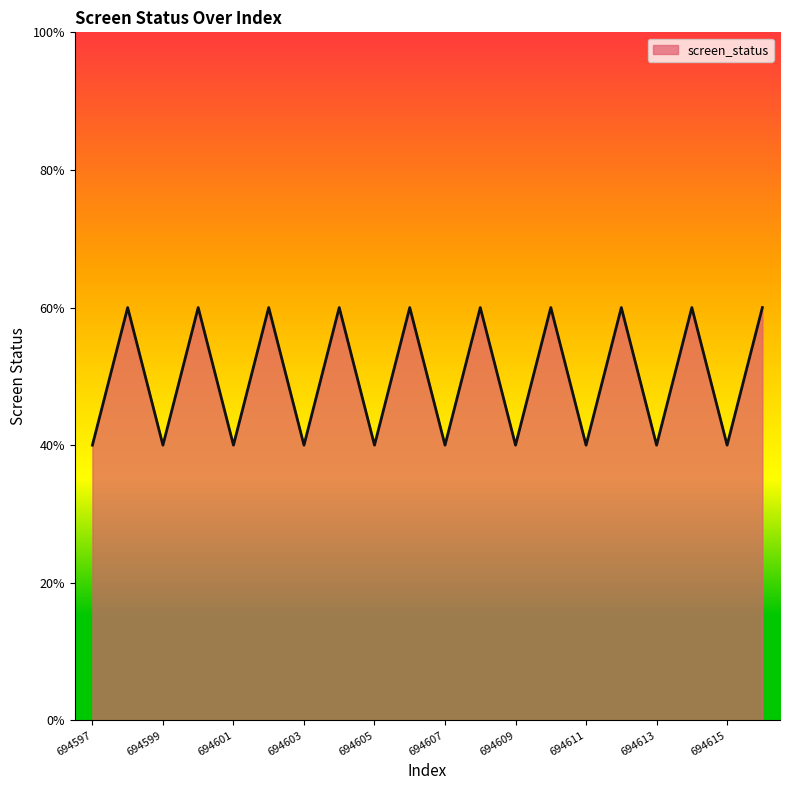

List the labels in order of value, largest first.

694598, 694600, 694602, 694604, 694606, 694608, 694610, 694612, 694614, 694616, 694597, 694599, 694601, 694603, 694605, 694607, 694609, 694611, 694613, 694615